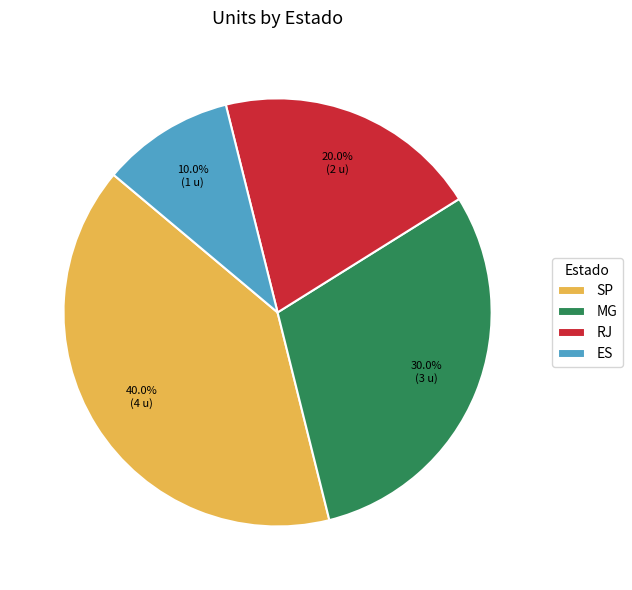

To the nearest percent, what portion does SP represent?

40%